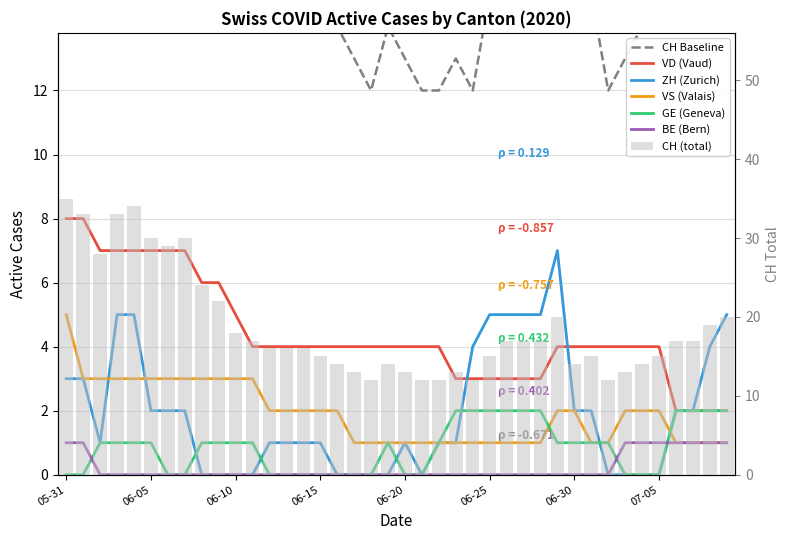

At which label is VD closest to 5?

06-10